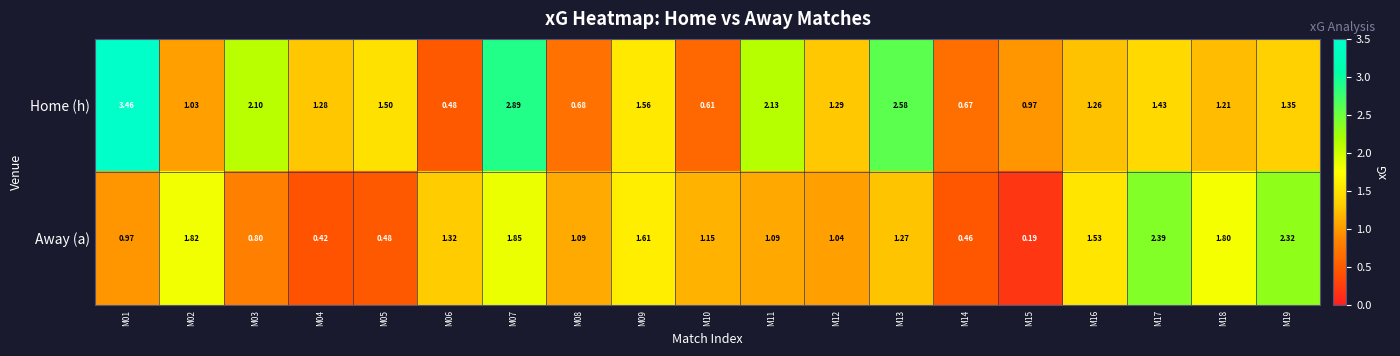

List the series in order of their peak value, lowest first.

Away (a), Home (h)